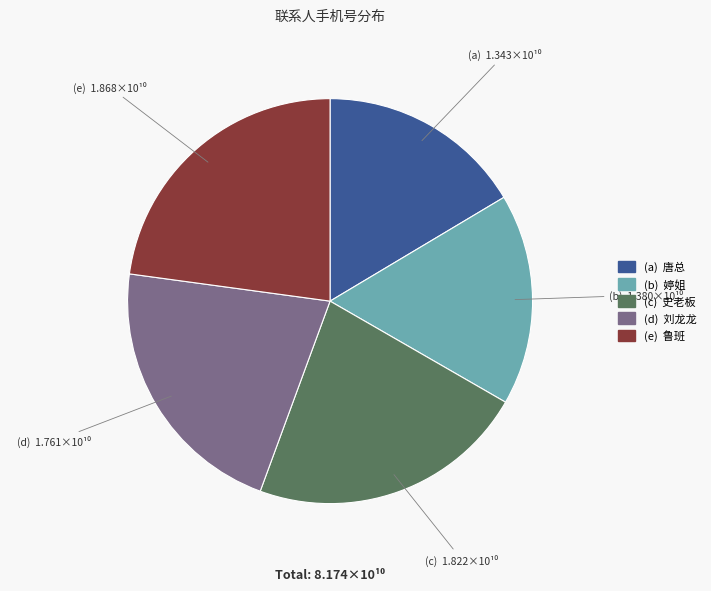

Is there a majority slice in this chart?

No